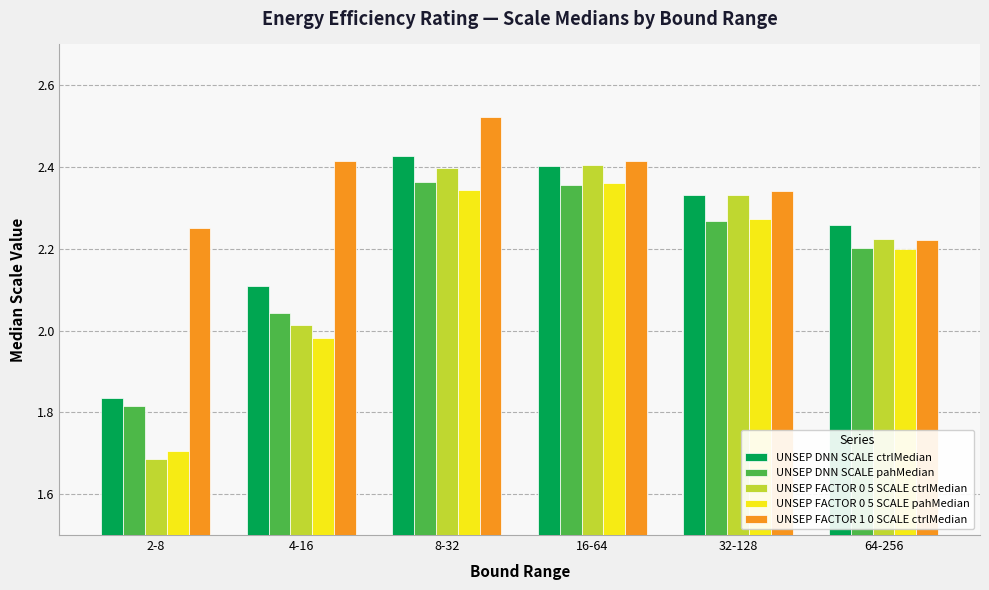

How many categories are shown in the chart?

6